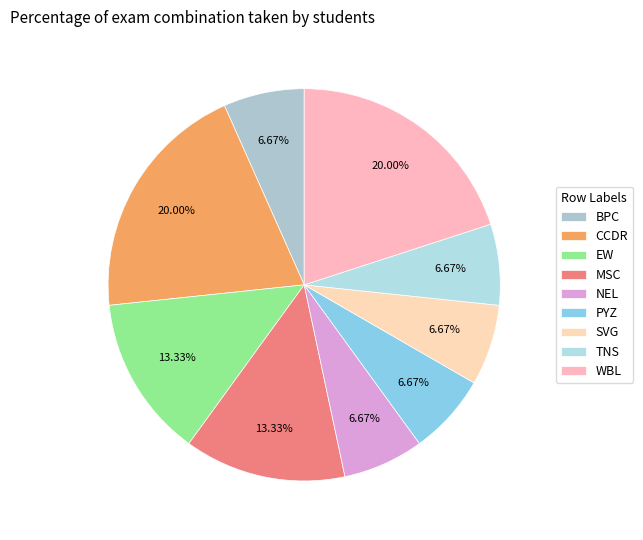

Is there any slice that represents more than half of the pie?

No